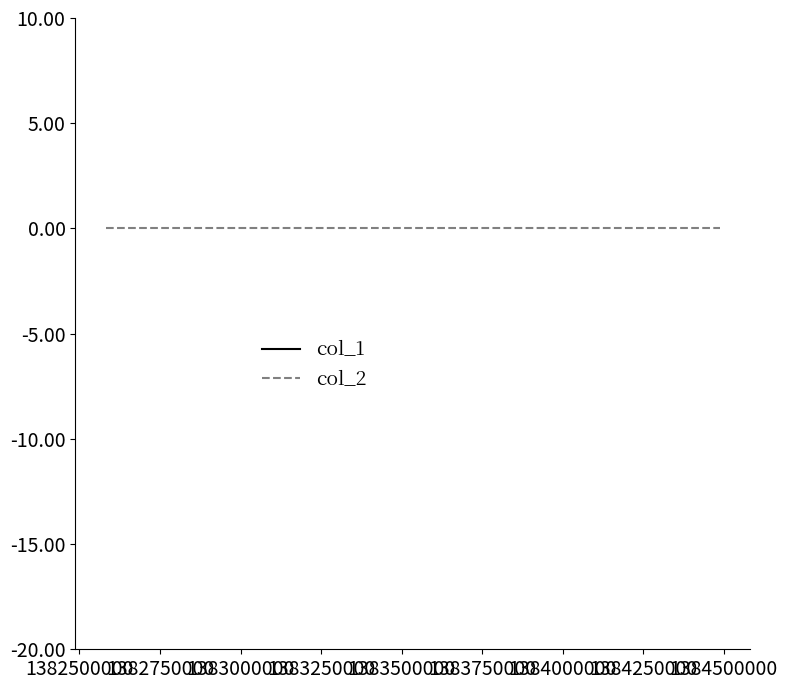

Reading right to left, extract all data points from this chart.

col_1: 60	59	60
col_2: 0	0	0